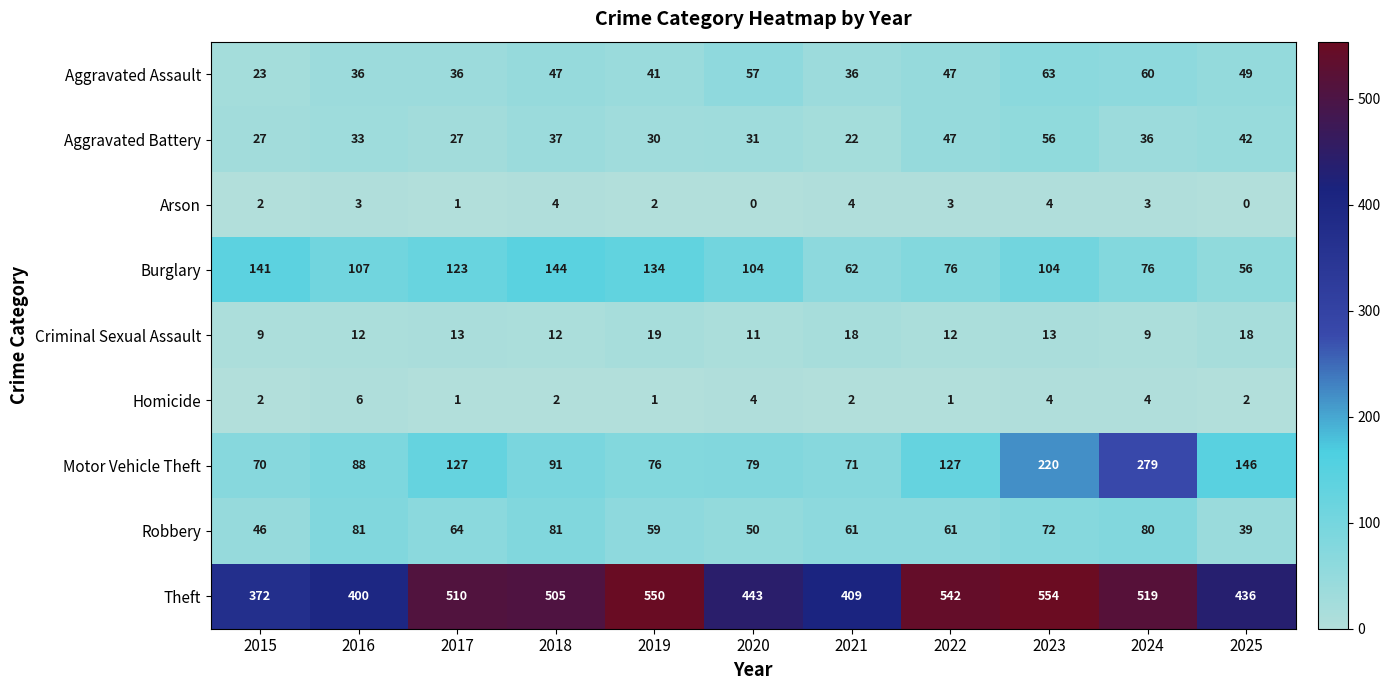

Which category has the highest value across all series?

2023